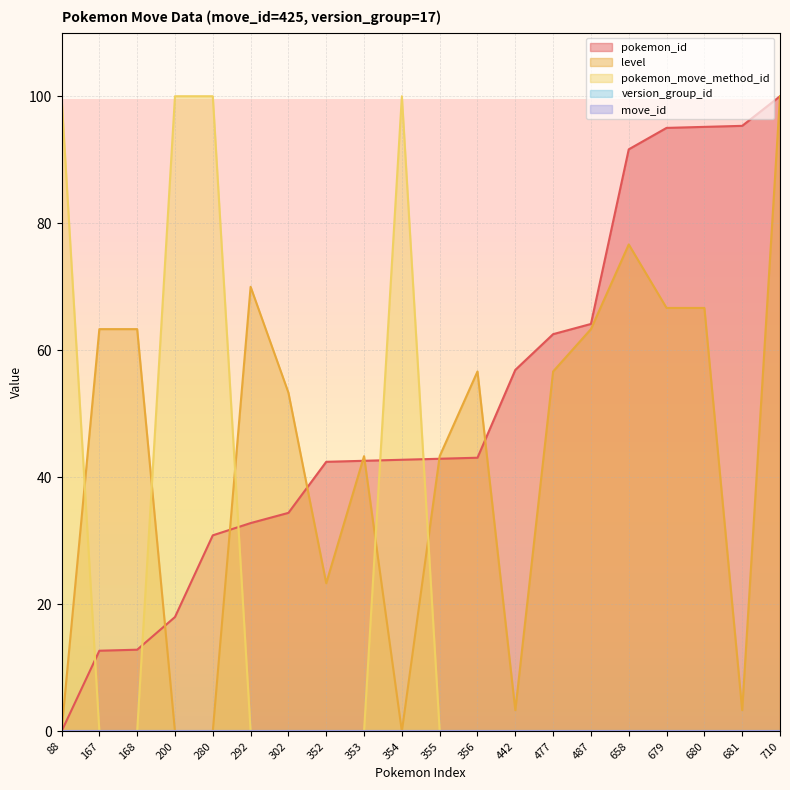

In level, how many points are higher than both neighbors (excluding endpoints)?

4